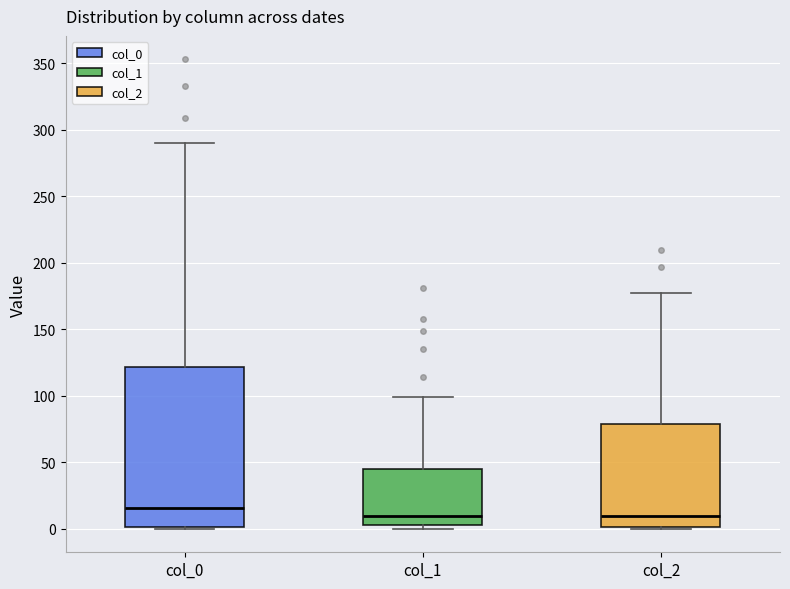

Reading left to right, read every box against the y-axis: the position of its median line, the range the box covers, and the ends of its whiskers. The values are not printed on the chart, so give them approximately, as read against the axis.

col_0: median 15, box 0 to 120, whiskers 0 to 290
col_1: median 10, box 5 to 45, whiskers 0 to 100
col_2: median 10, box 0 to 80, whiskers 0 to 175